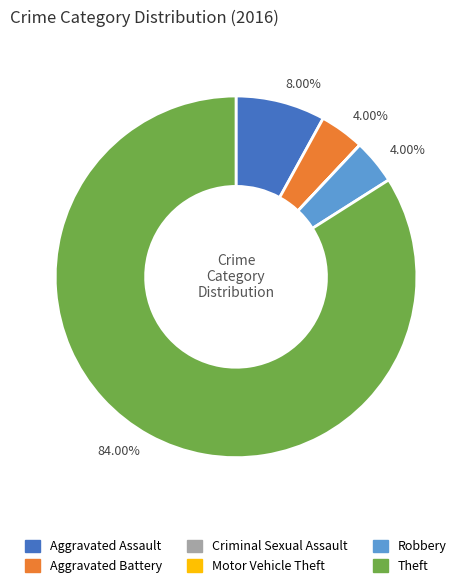

Is there any slice that represents more than half of the pie?

Yes